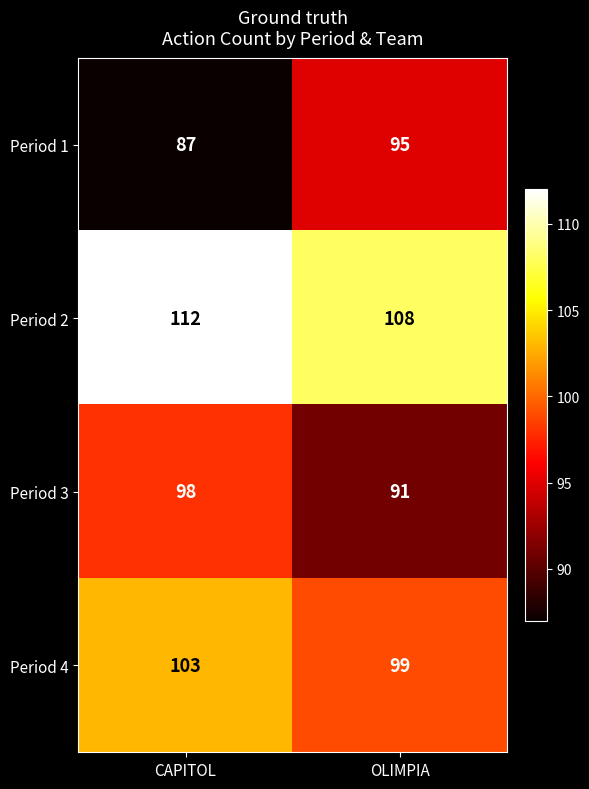

Which series has the largest range (max minus min)?

Period 1